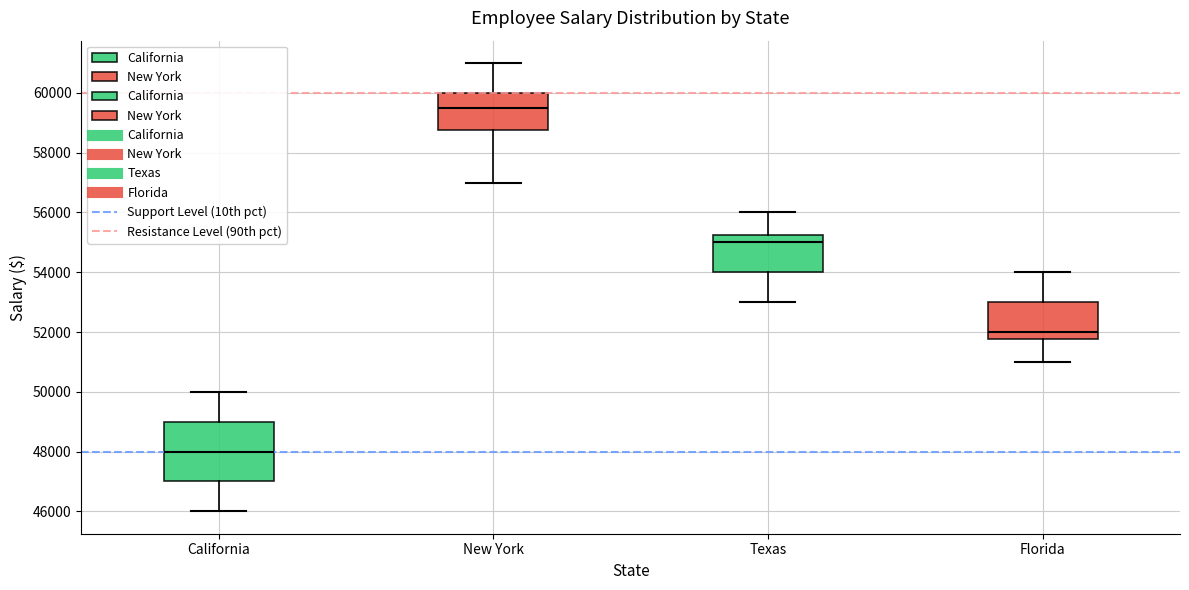

Reading left to right, read every box against the y-axis: the position of its median line, the range the box covers, and the ends of its whiskers. The values are not printed on the chart, so give them approximately, as read against the axis.

California: median 48000, box 47000 to 49000, whiskers 46000 to 50000
New York: median 59600, box 58800 to 60000, whiskers 57000 to 61000
Texas: median 55000, box 54000 to 55200, whiskers 53000 to 56000
Florida: median 52000, box 51800 to 53000, whiskers 51000 to 54000